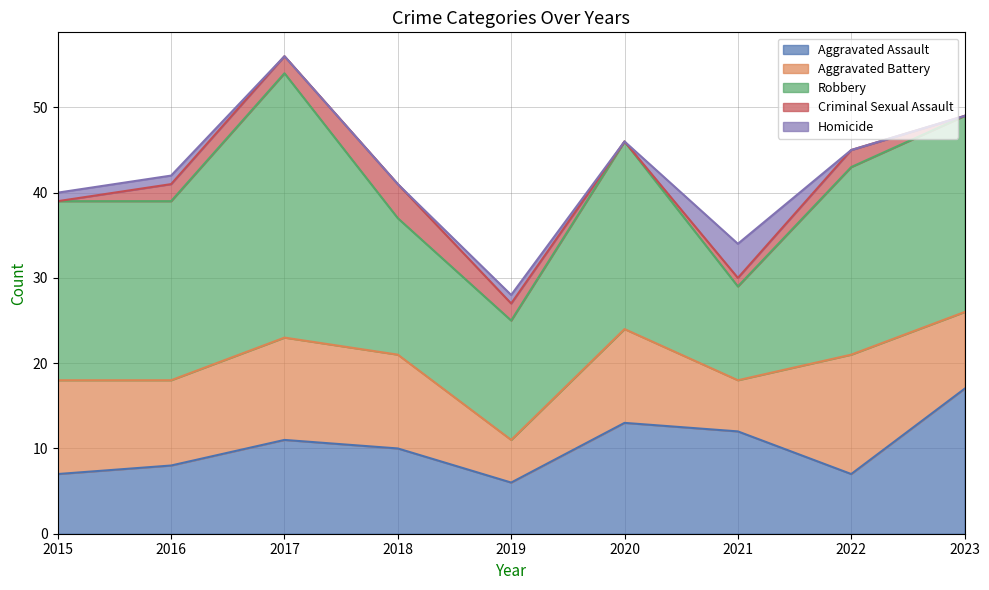

Which label corresponds to the largest value in the chart?

2017